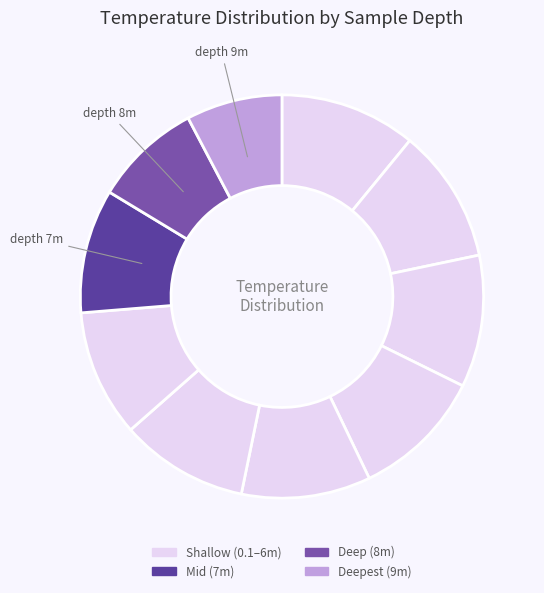

How many slices are in this pie chart?

10